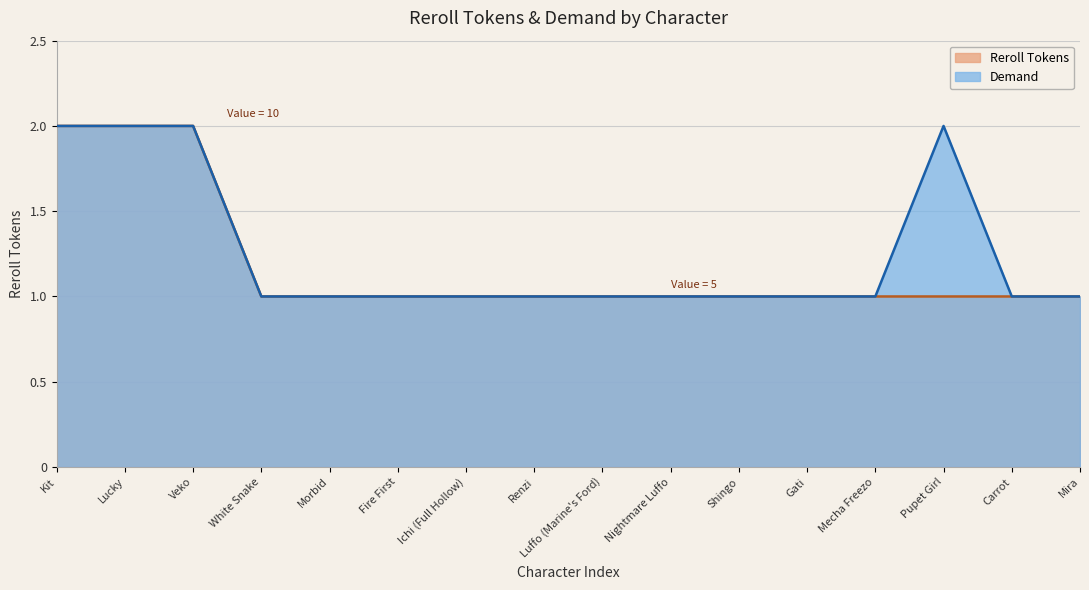

How many Demand values are between 1 and 2?

16